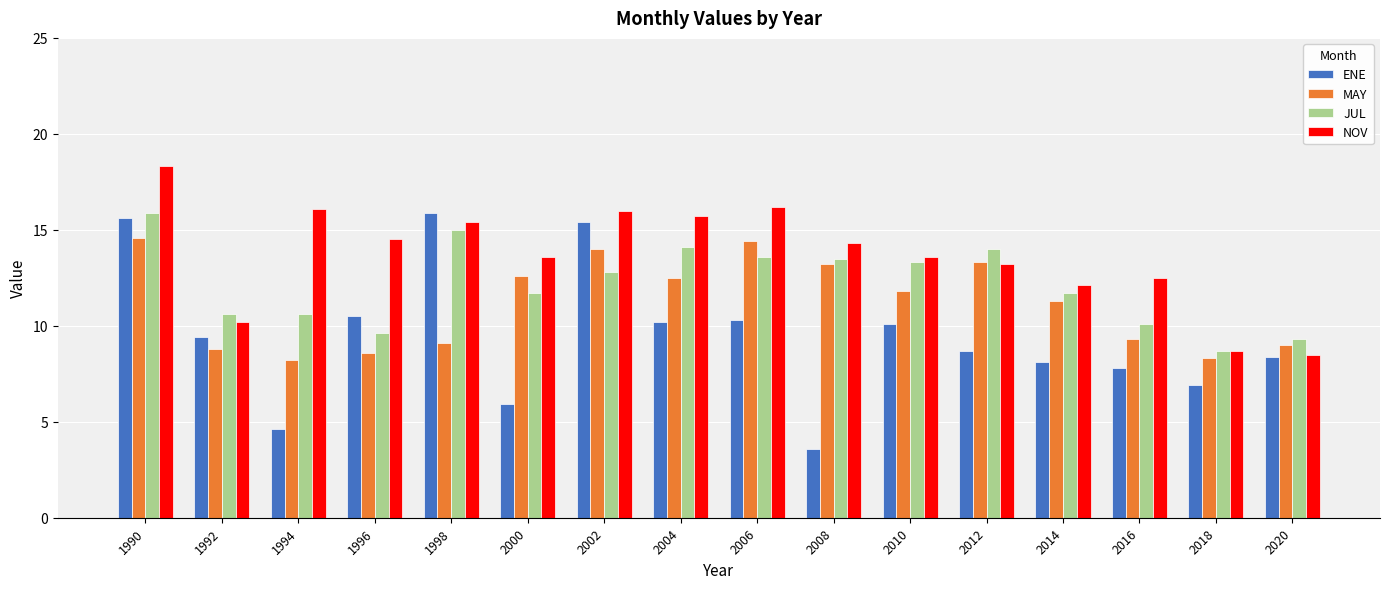

Which series has the largest total across all categories?

NOV